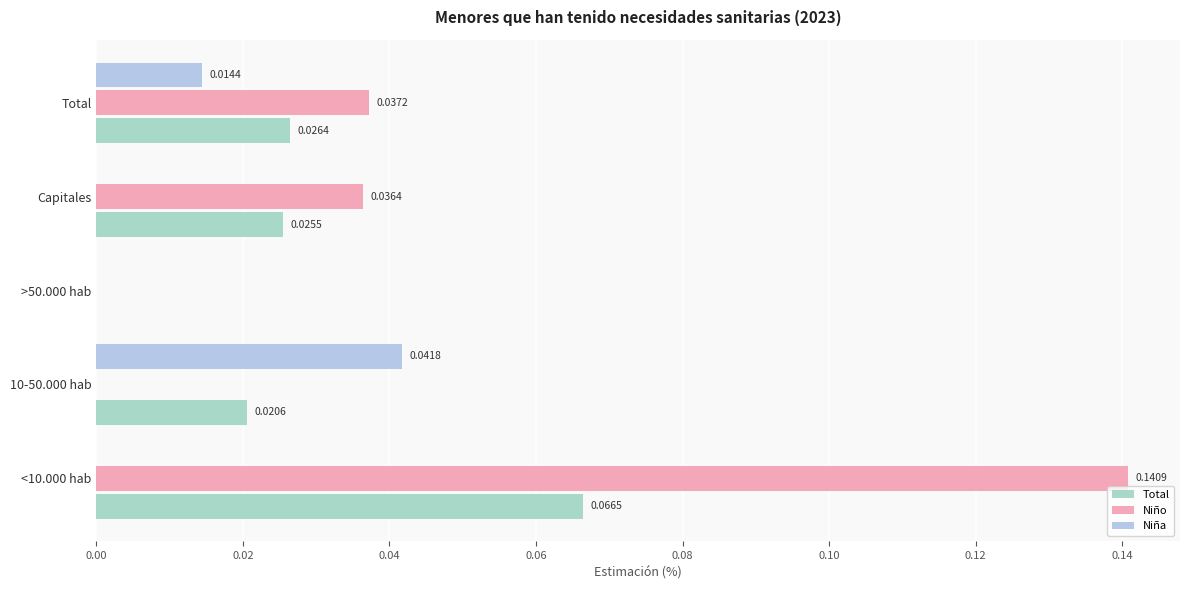

What are all the series names shown in the legend?

Total, Niño, Niña